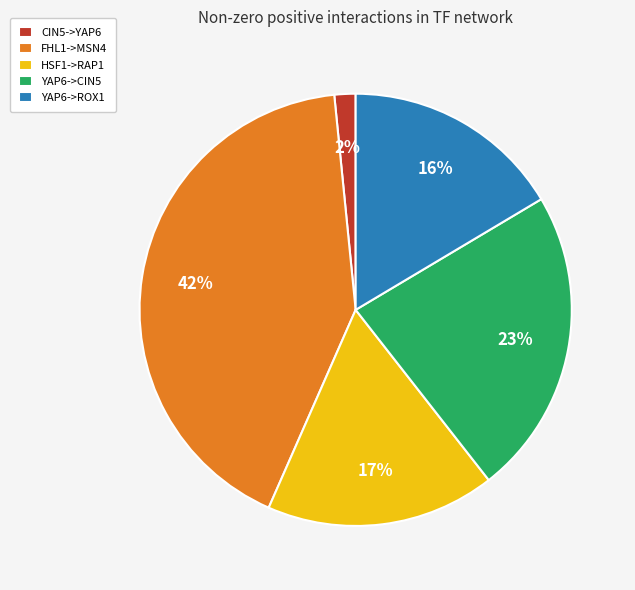

To the nearest percent, what is the combined percentage of YAP6->CIN5 and YAP6->ROX1?

39%